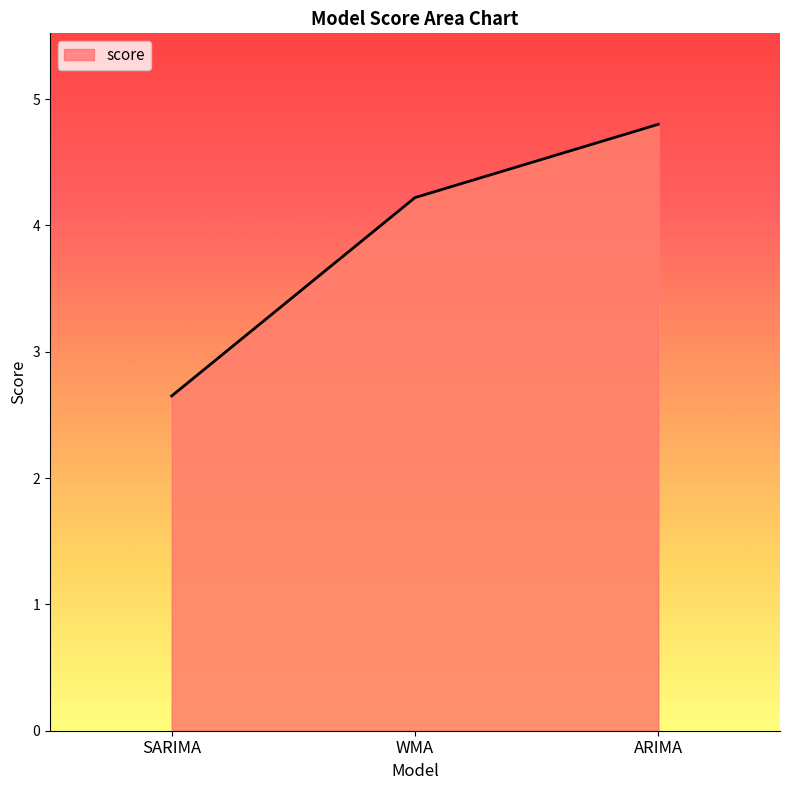

Which has a higher value, SARIMA or ARIMA?

ARIMA